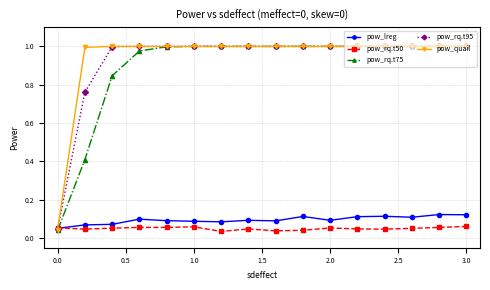

How many series are shown in this chart?

5